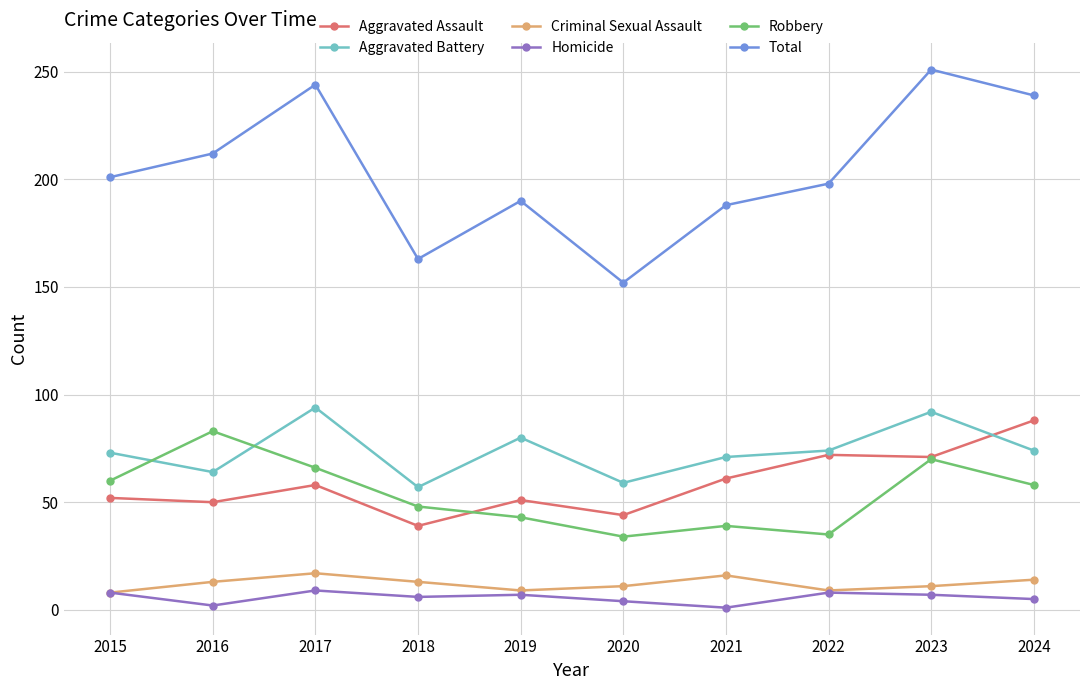

How many data points does each series have?

10